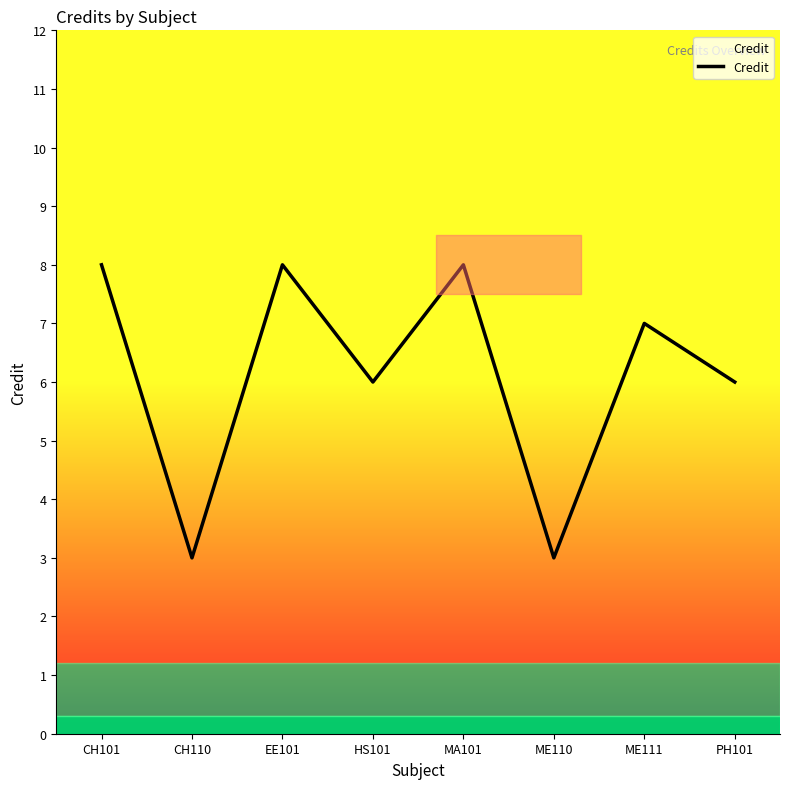

Approximately how many times larger is the value at ME111 compared to CH110?

2.3